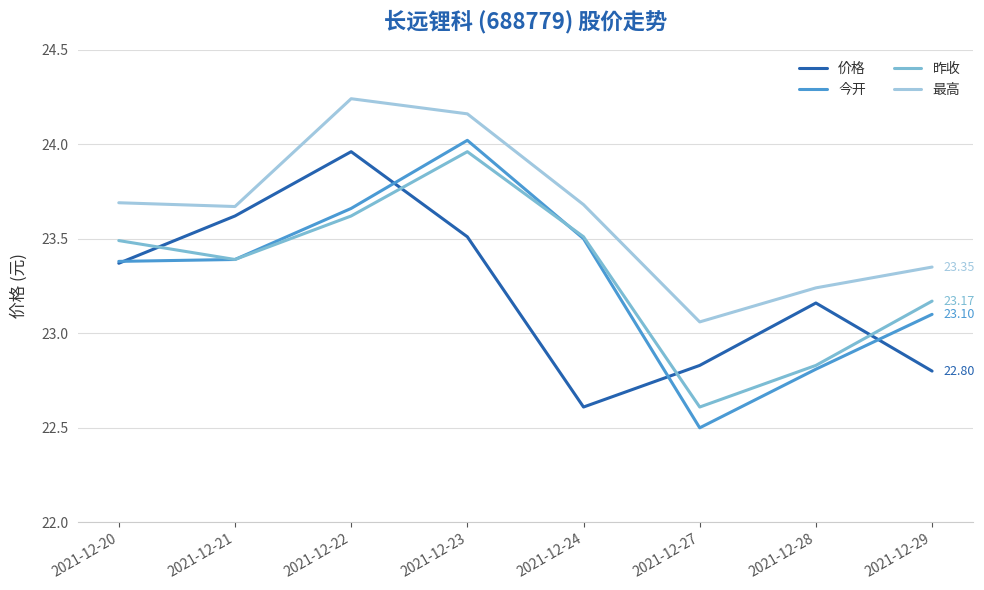

Between 2021-12-20 and 2021-12-23, which series saw the biggest shift?

今开